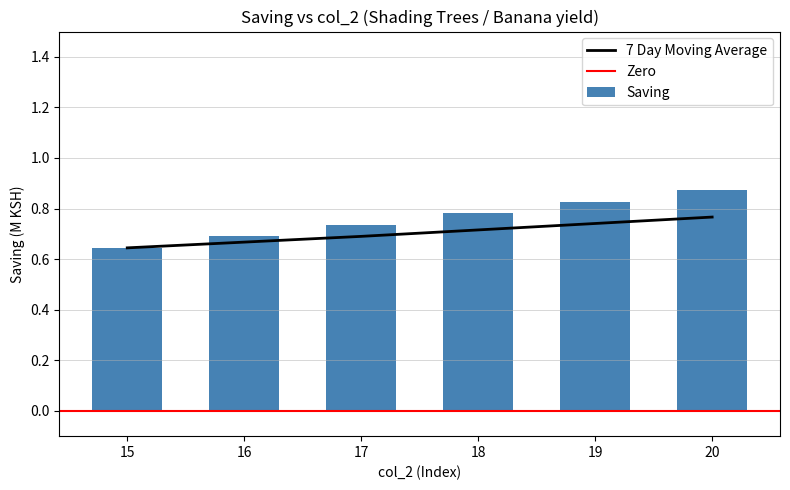

The value at 18 is 0.8. True or false?

True